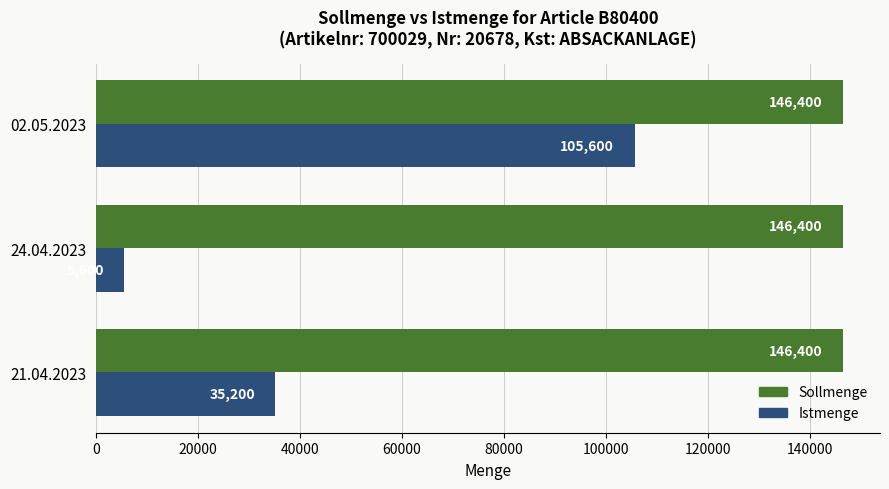

Which series has the largest total across all categories?

Sollmenge